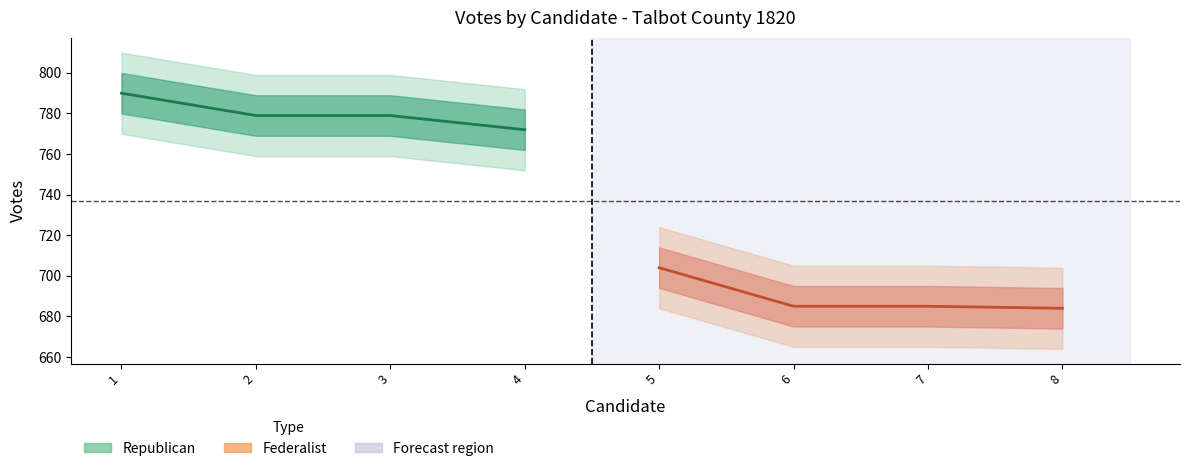

The vote series shows 1305 at x. True or false?

False